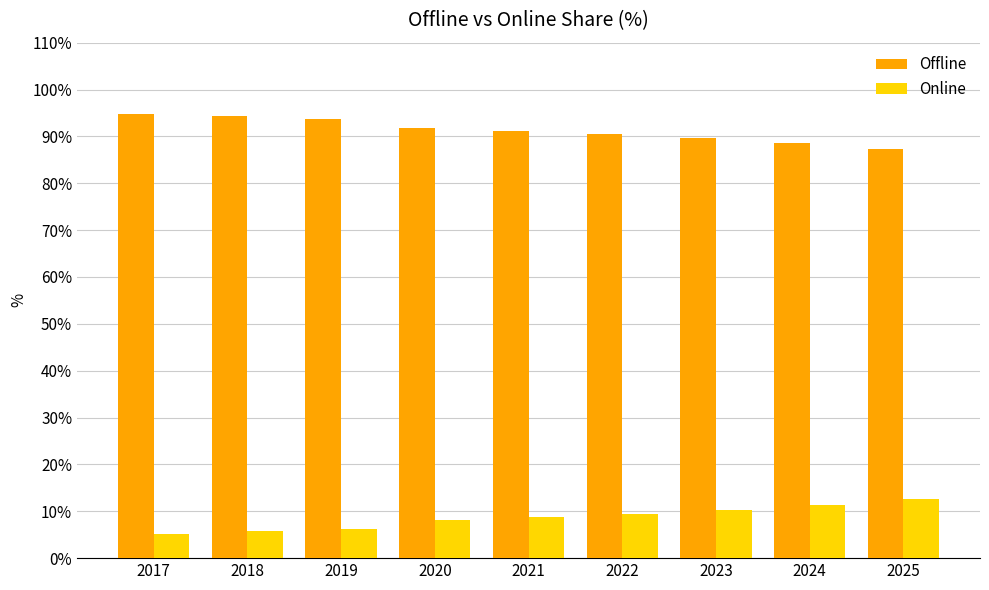

What is the greatest value displayed?

94.8